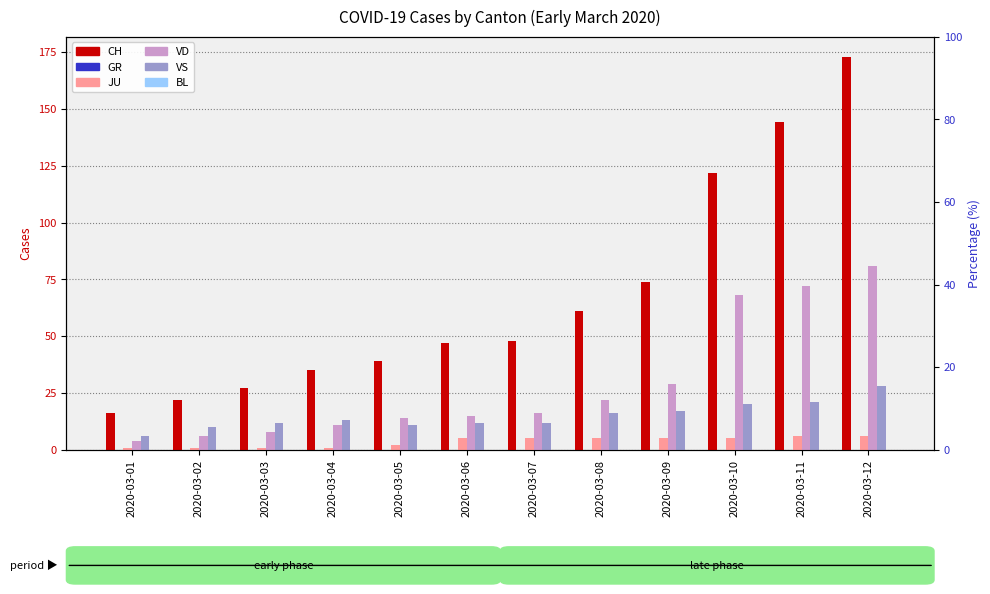

How many distinct data groups are displayed?

6